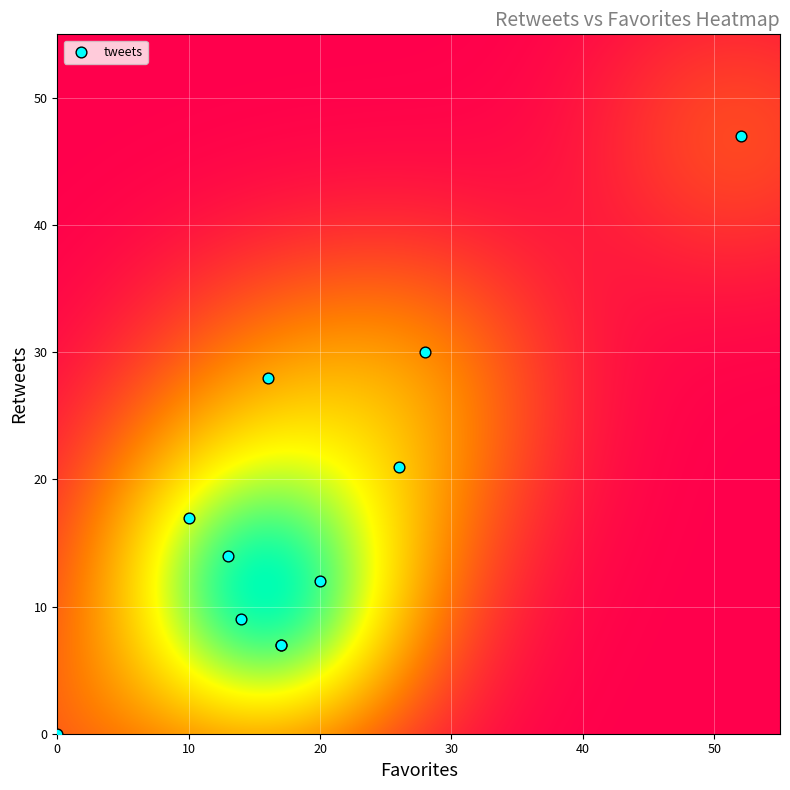

What Y value in the scatter plot is closest to 23?

21